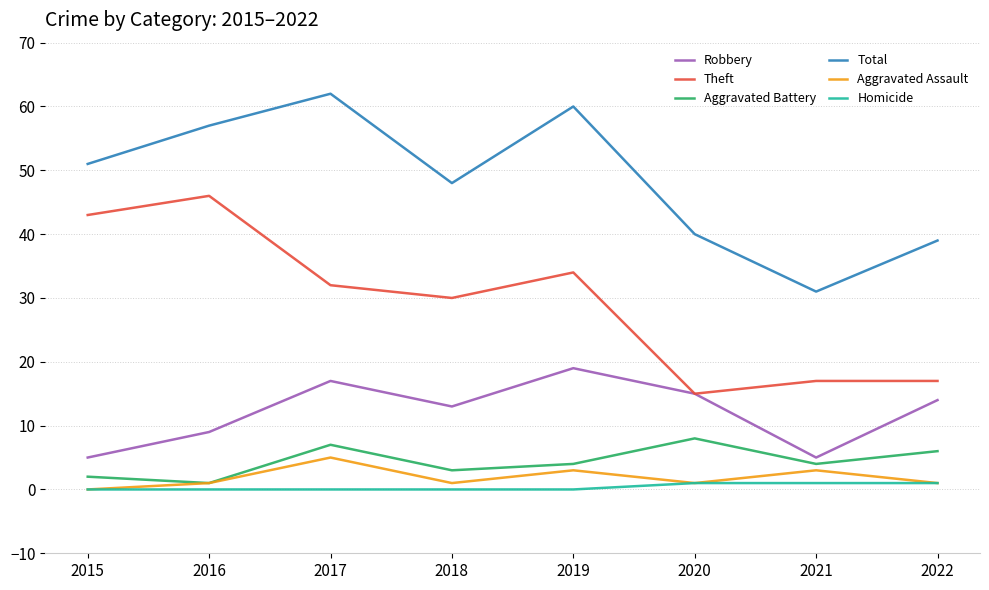

List the series in order of their peak value, highest first.

Total, Theft, Robbery, Aggravated Battery, Aggravated Assault, Homicide